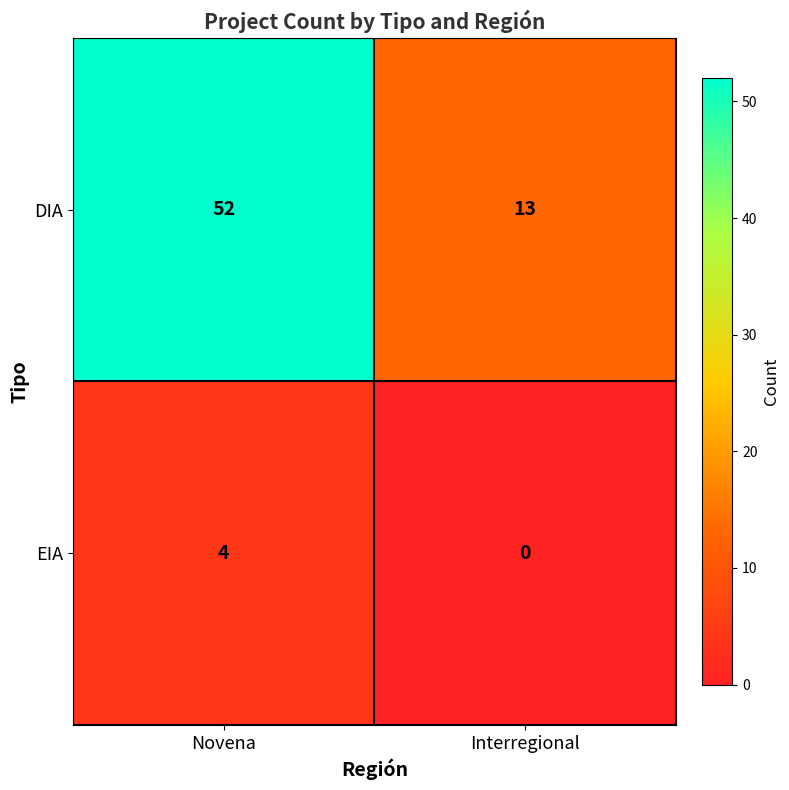

List the series in order of their peak value, highest first.

DIA, EIA